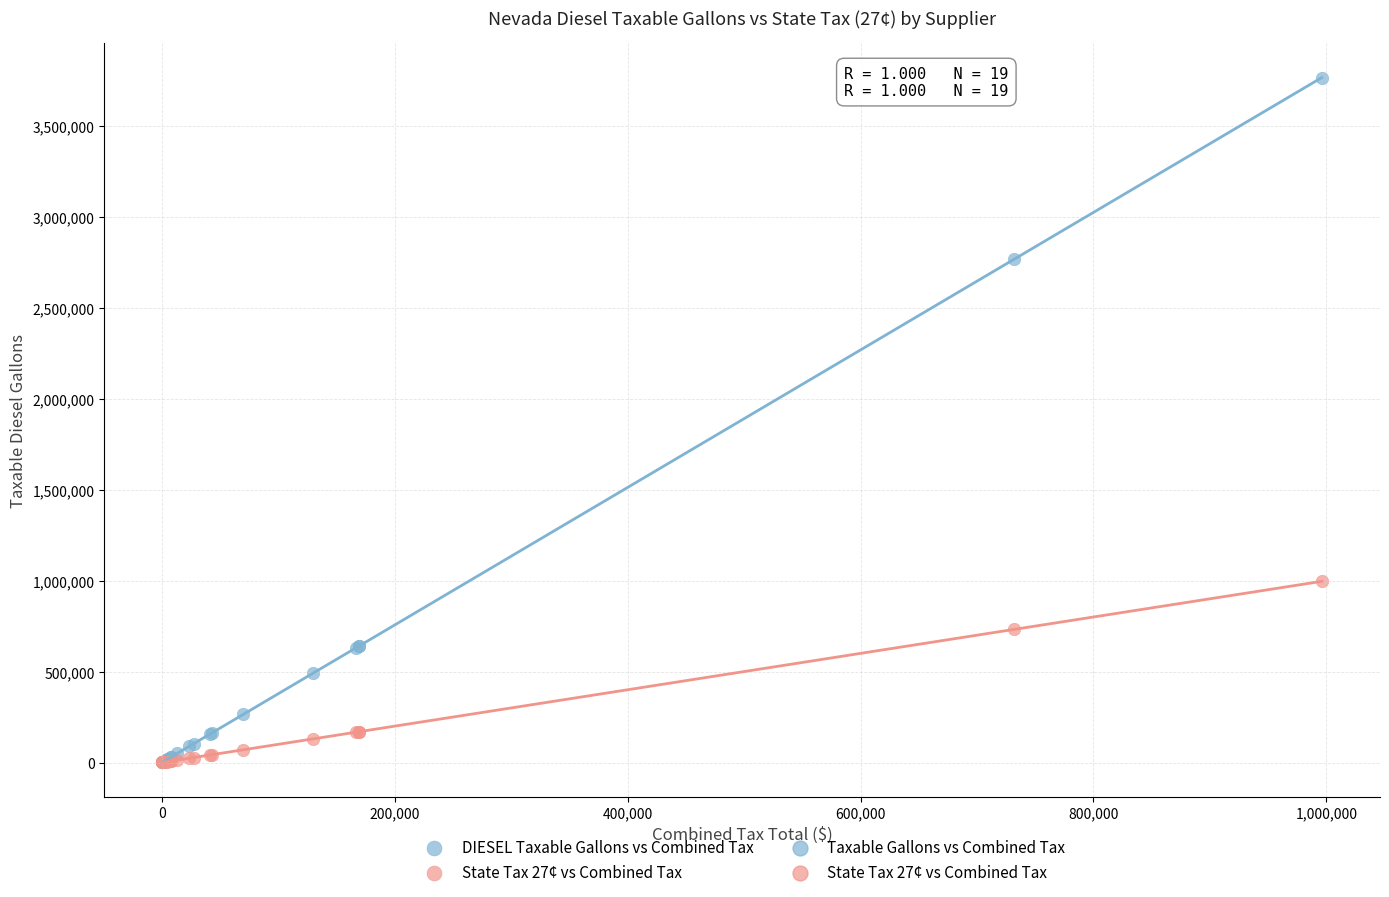

Which series contains the highest Y value?

DIESEL Taxable Gallons vs Combined Tax